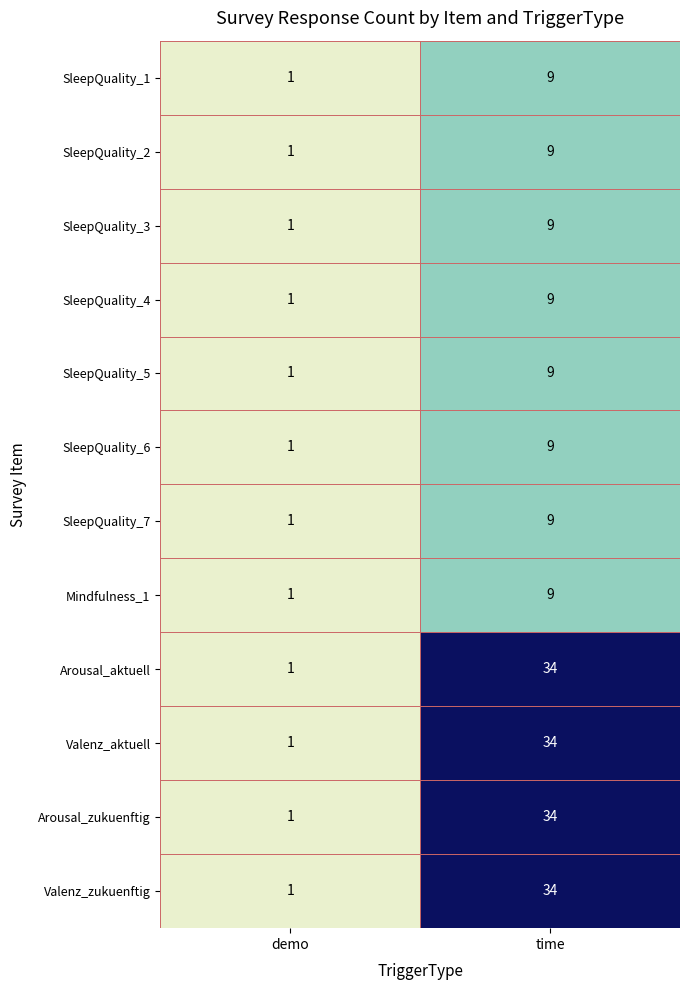

What is the sum of the SleepQuality_7 values at time and demo?

10